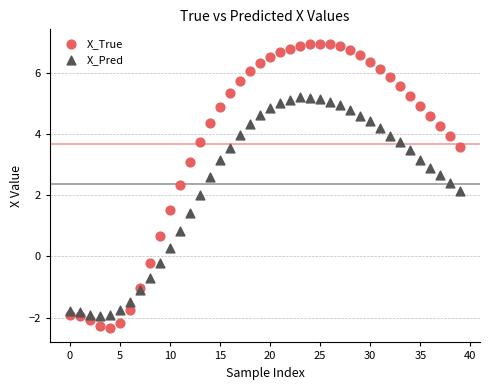

Which series has the largest Y range (max minus min)?

X_True